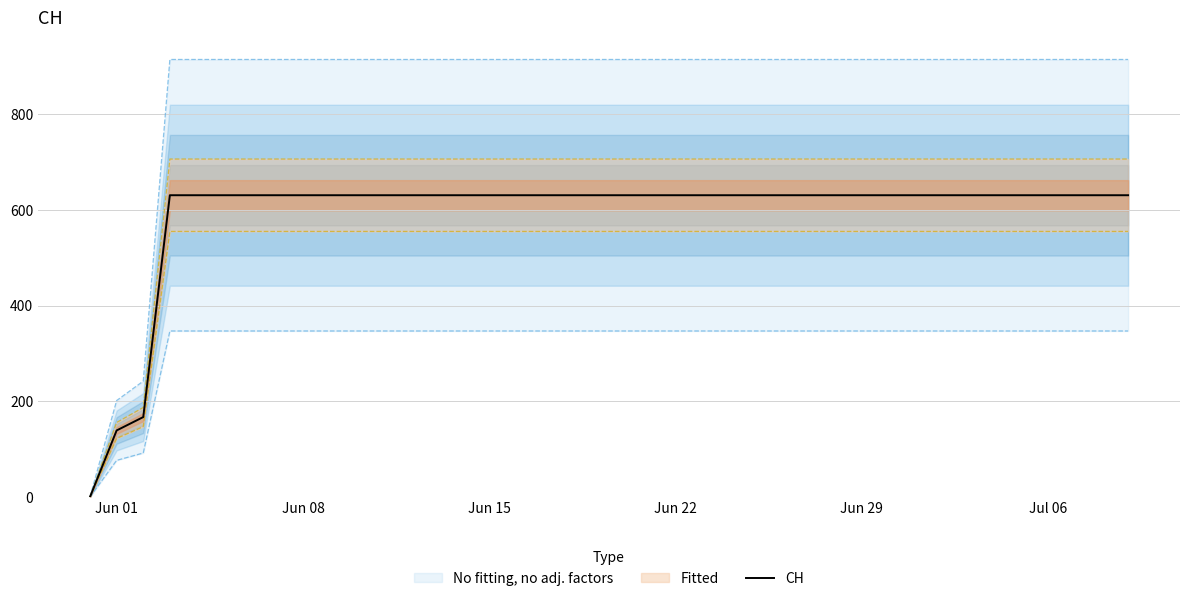

What is the maximum value for CH?

631